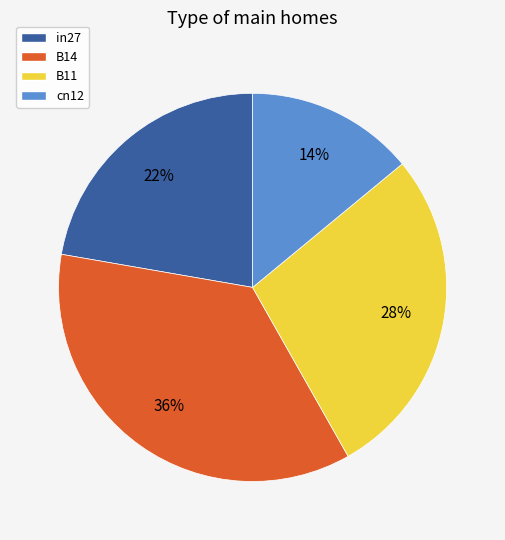

Do cn12 and in27 together represent more than half of the pie?

No